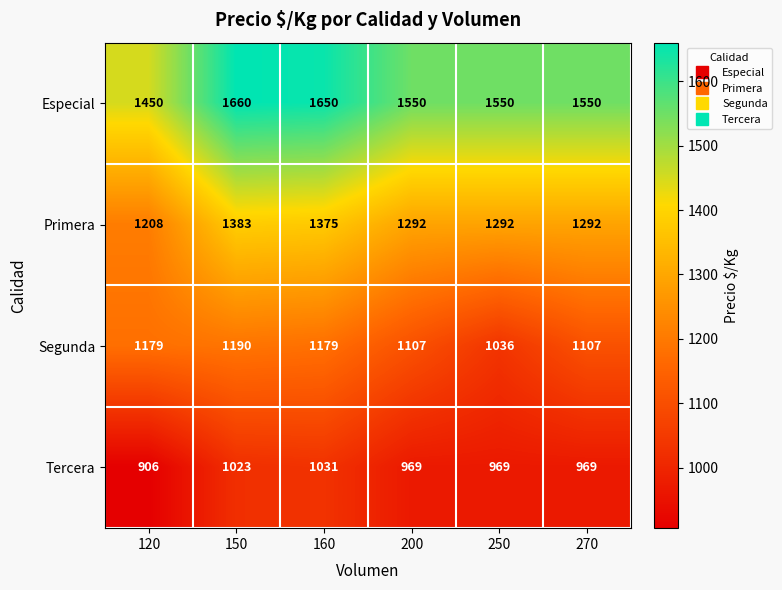

At which category is the sum across all series the highest?

150